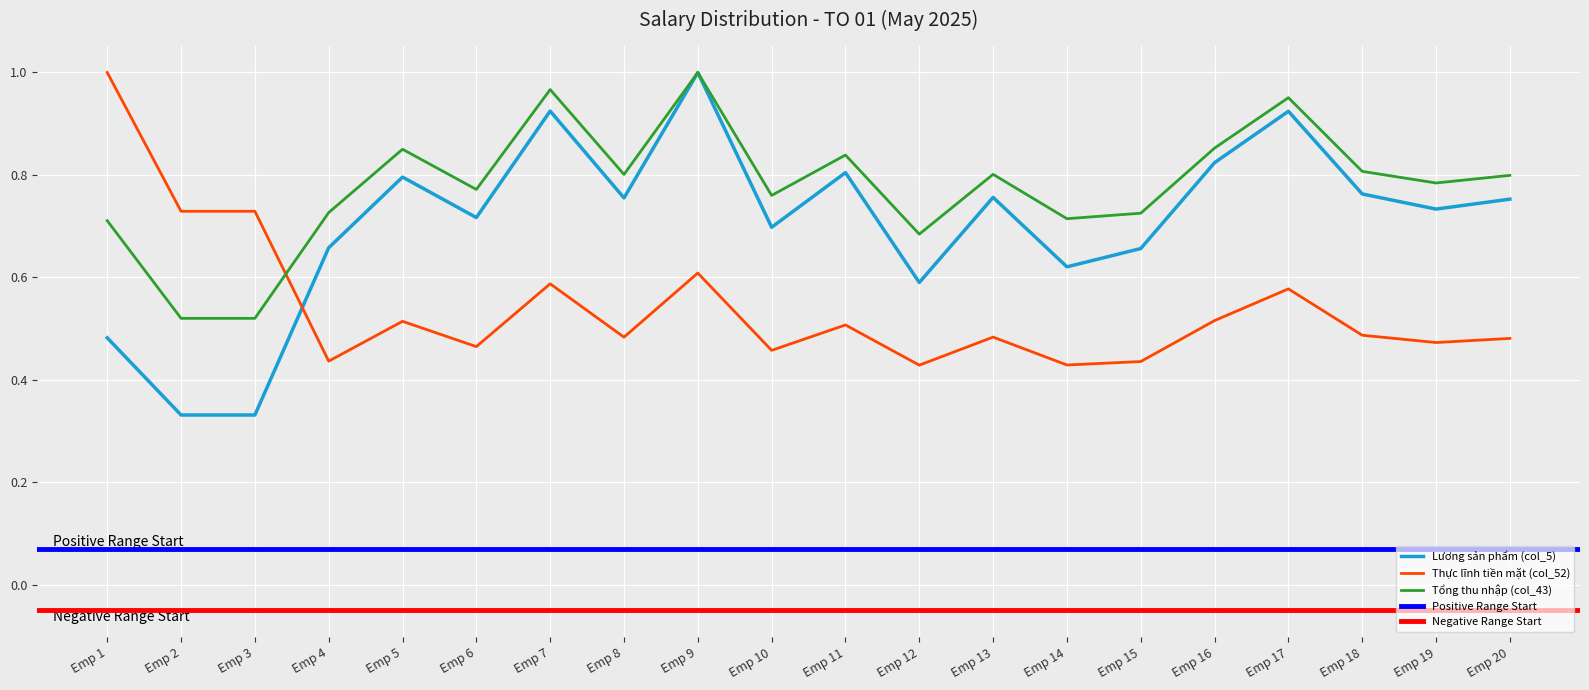

What is the difference between the second highest and minimum values in the Thực lĩnh tiền mặt (col_52) series?

0.3